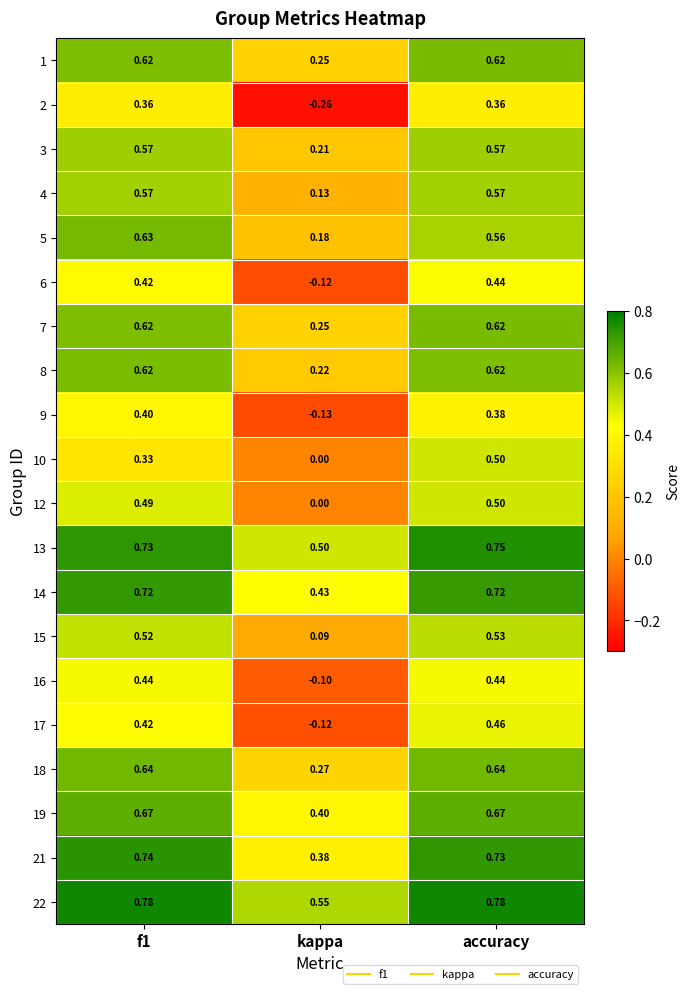

At which category is the sum across all series the highest?

accuracy